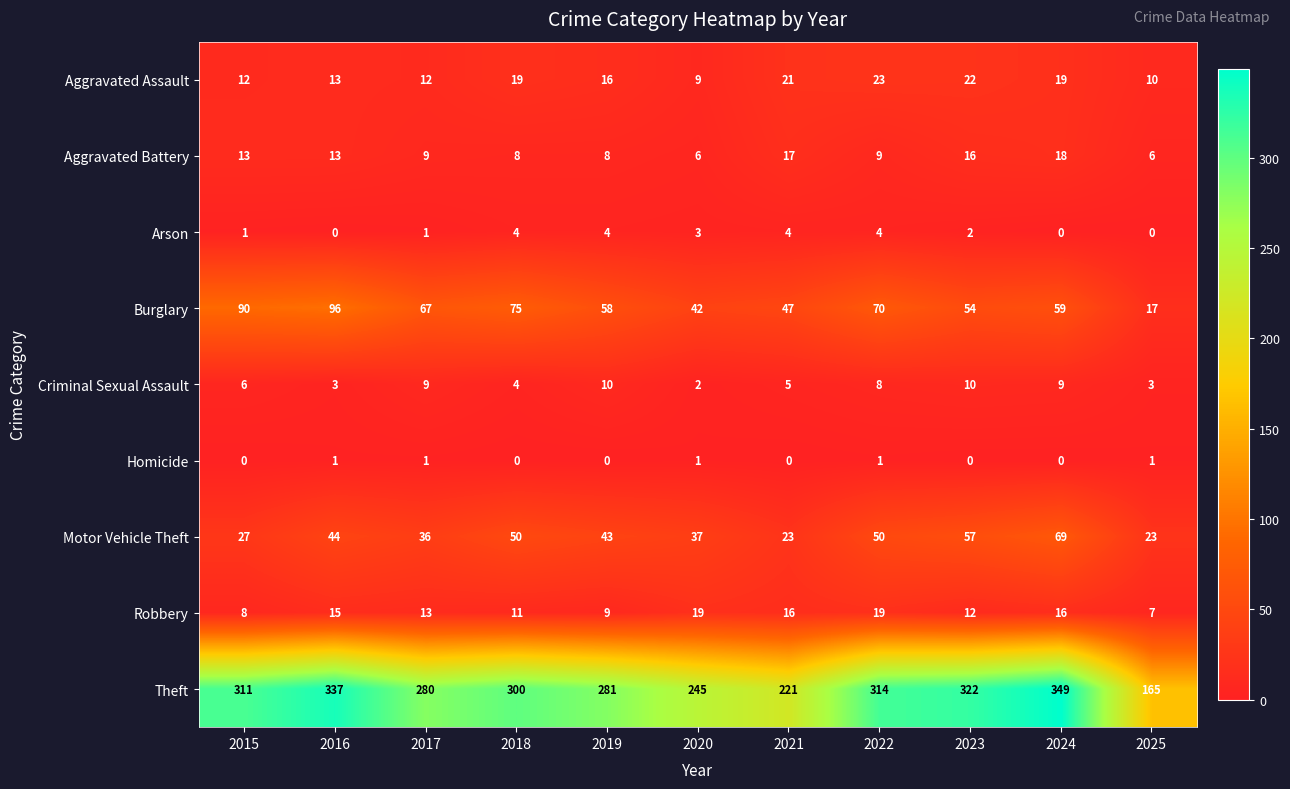

What is the lowest value of the Burglary series?

17